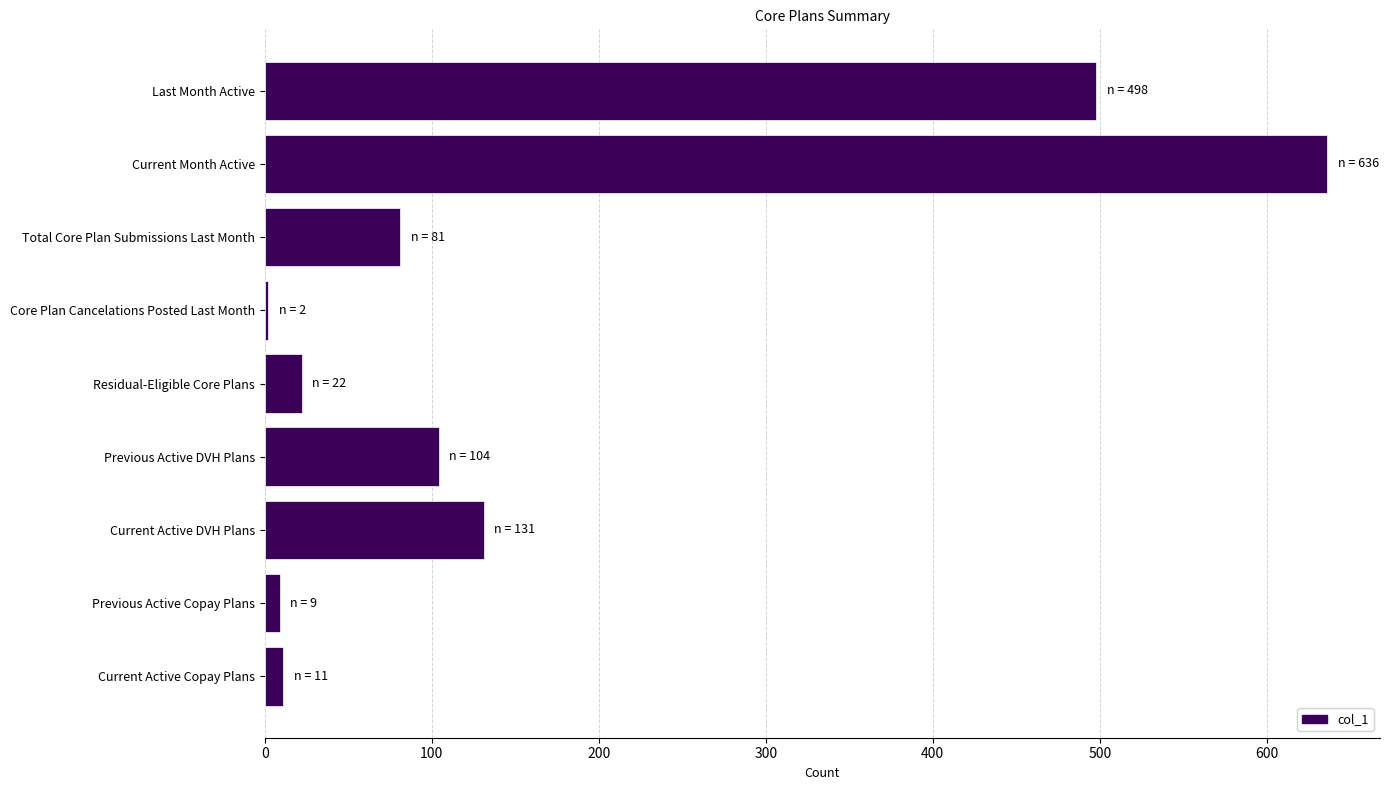

Are the bars grouped side by side (vs. stacked)?

No